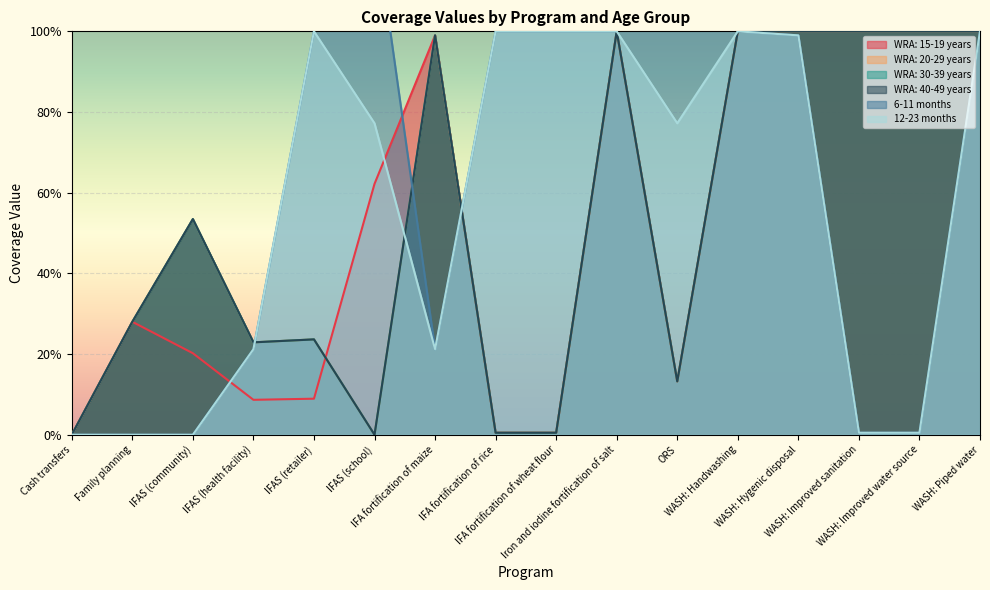

Is the value of WRA: 15-19 years at WASH: Improved water source greater than the value of WRA: 30-39 years at Cash transfers?

Yes